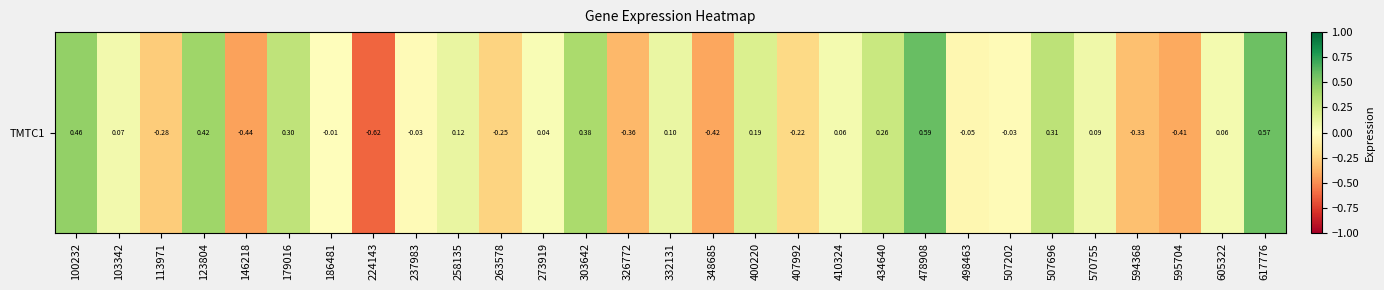

How many categories are shown in the chart?

29